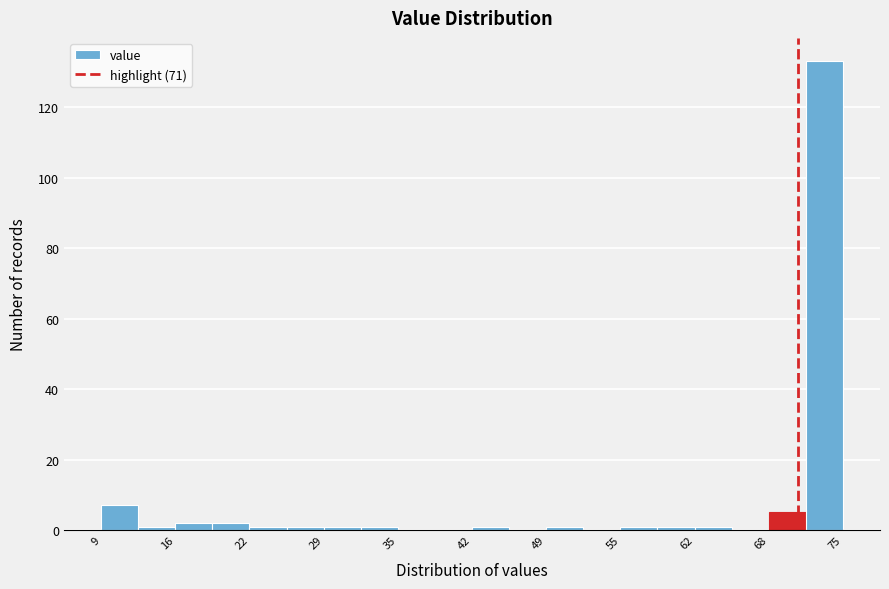

Read against the x-axis, roughly where is the centre of the tallest bar?

73